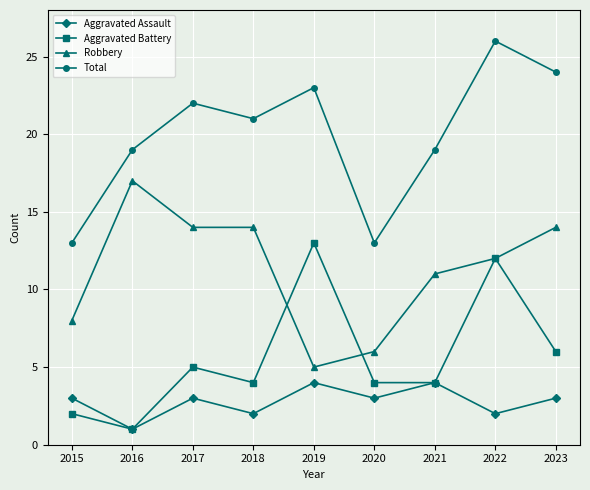

Is this an area chart (filled region under the line)?

No